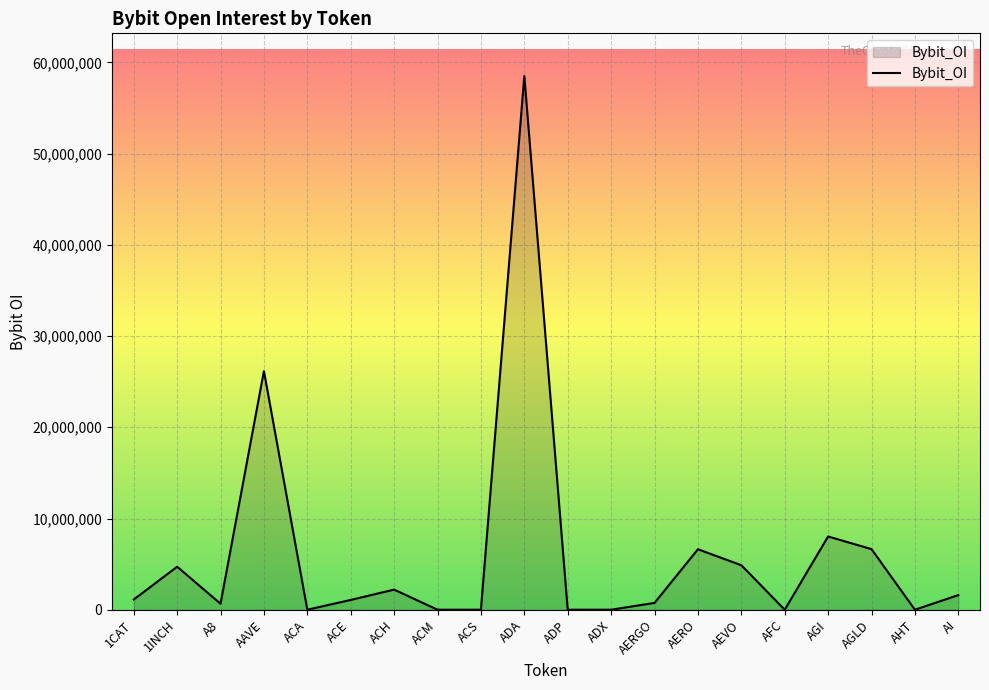

What is the change in value from AAVE to AFC?

-26160226